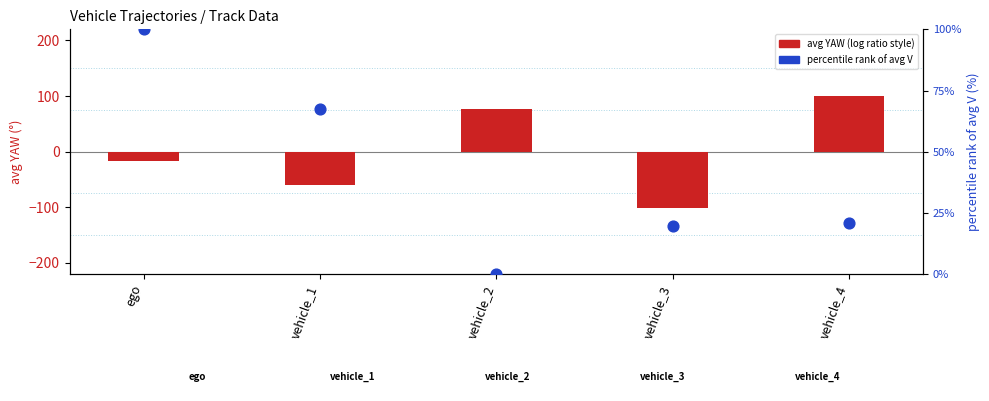

Which series has the largest total across all categories?

percentile rank of avg V